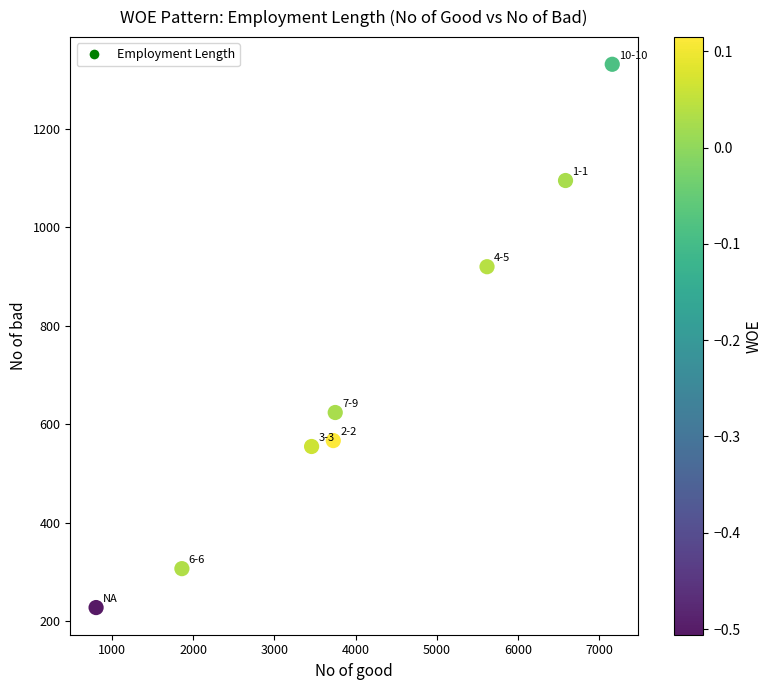

What is the average Y value?

703